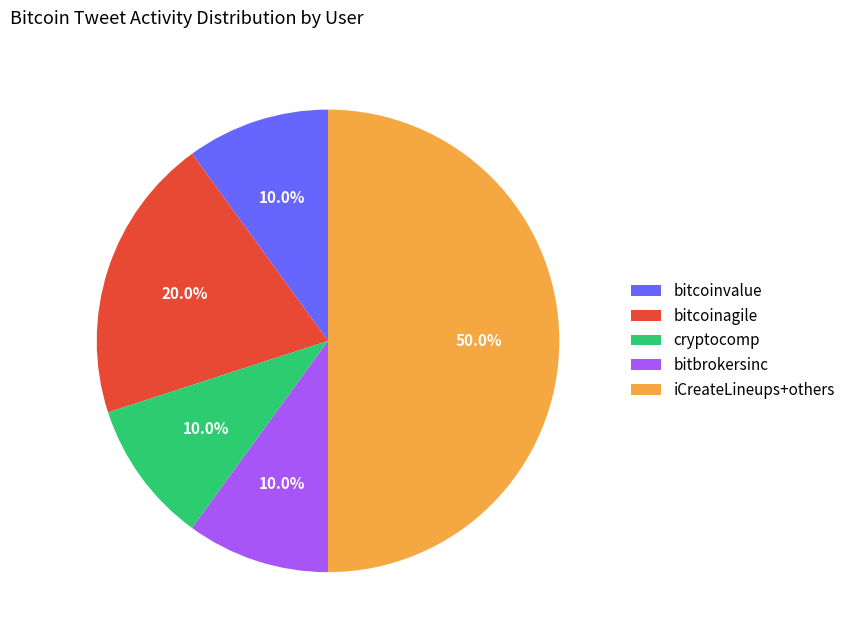

Is bitcoinagile the majority of the pie?

No